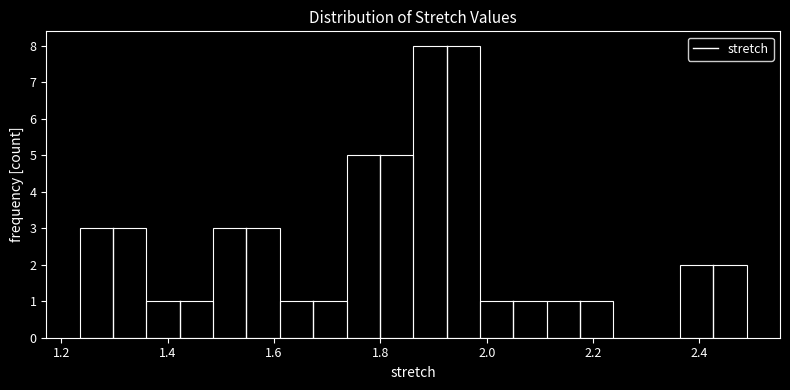

Reading left to right, list every bar in this chart as the range it spans on the x-axis followed by its height. Neither the bar edges nor the heights are printed on the chart, so give them approximately, as read against the axes.

1.24 to 1.36: 3
1.36 to 1.48: 1
1.48 to 1.62: 3
1.62 to 1.74: 1
1.74 to 1.86: 5
1.86 to 1.98: 8
1.98 to 2.12: 1
2.12 to 2.24: 1
2.24 to 2.36: 0
2.36 to 2.48: 2